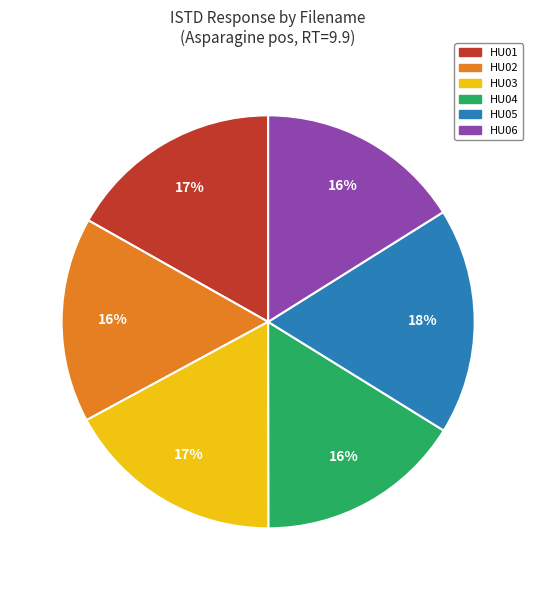

To the nearest percent, what is the average slice percentage?

17%